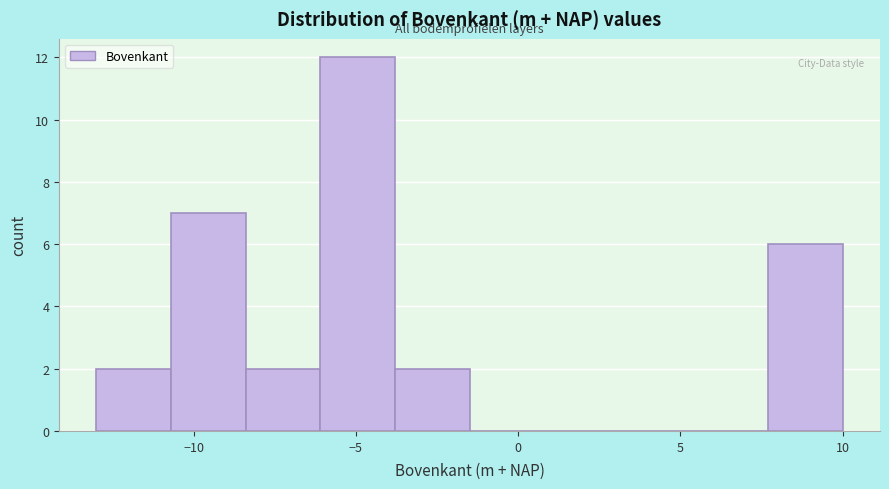

How tall is the bar that spans -10.7 to -8.4 on the x-axis? Neither the bar edges nor the heights are printed on the chart, so give them approximately, as read against the axes.

7